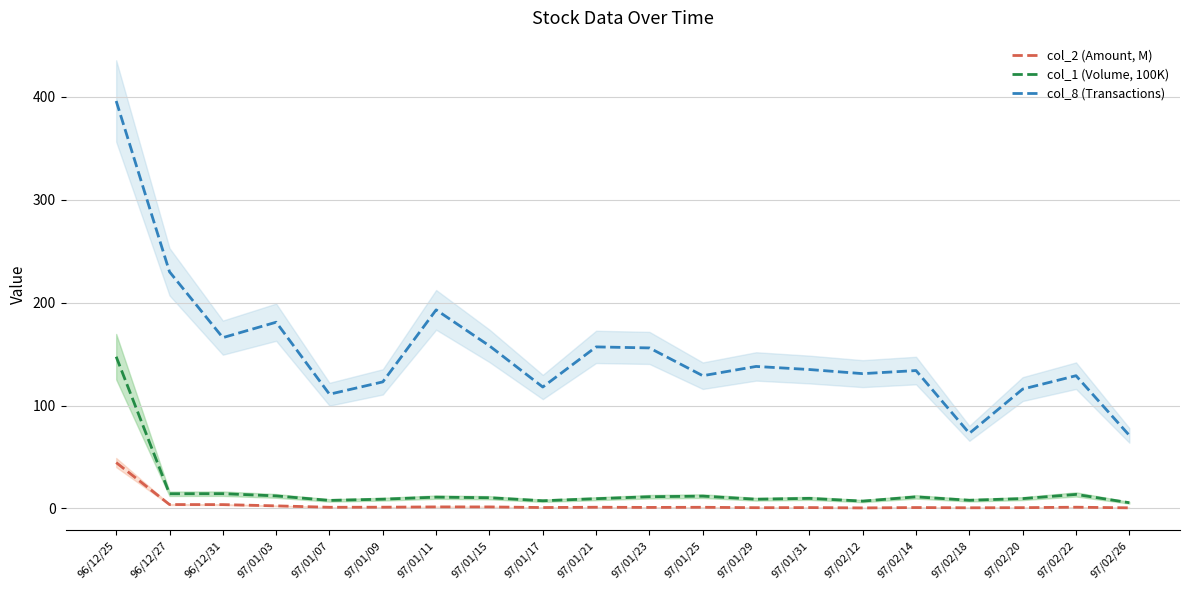

What is the maximum value for col_1 (Volume, 100K)?

147.5